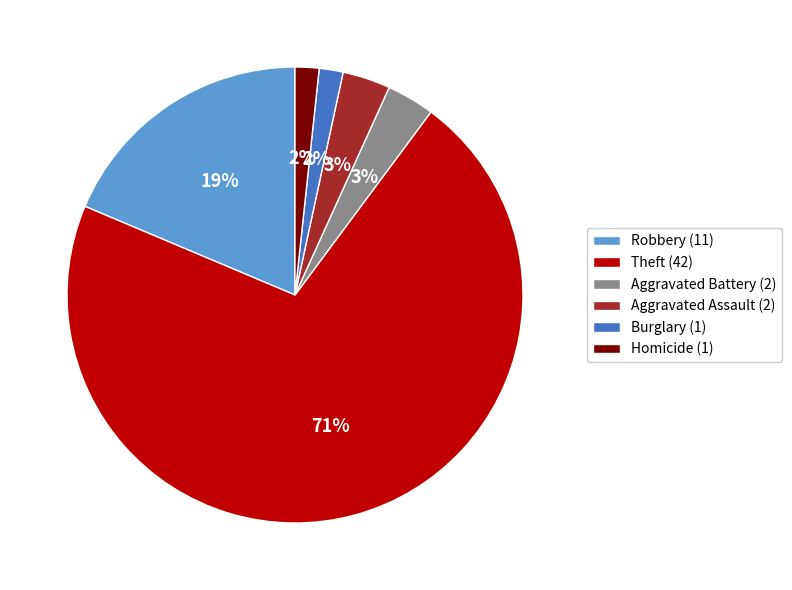

How many slices are in this pie chart?

6